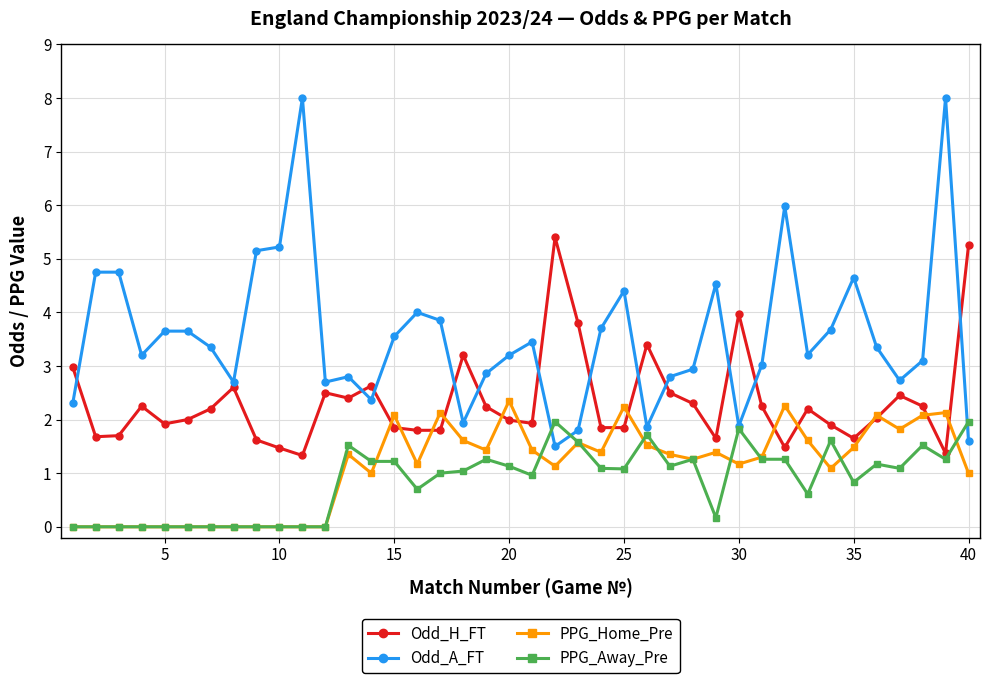

True or false: Odd_A_FT and PPG_Home_Pre intersect in this chart.

False